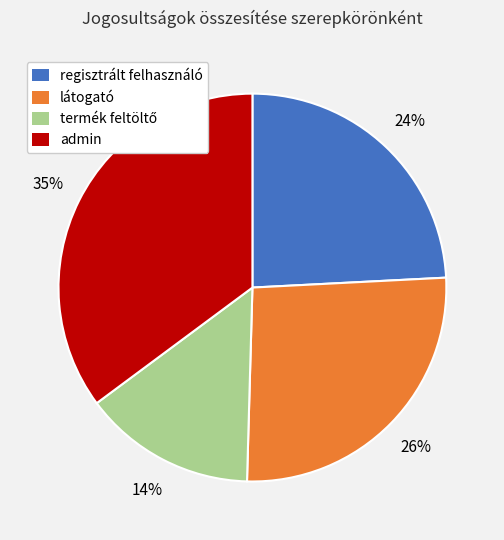

Approximately how many times larger is the value at admin compared to regisztrált felhasználó?

1.5